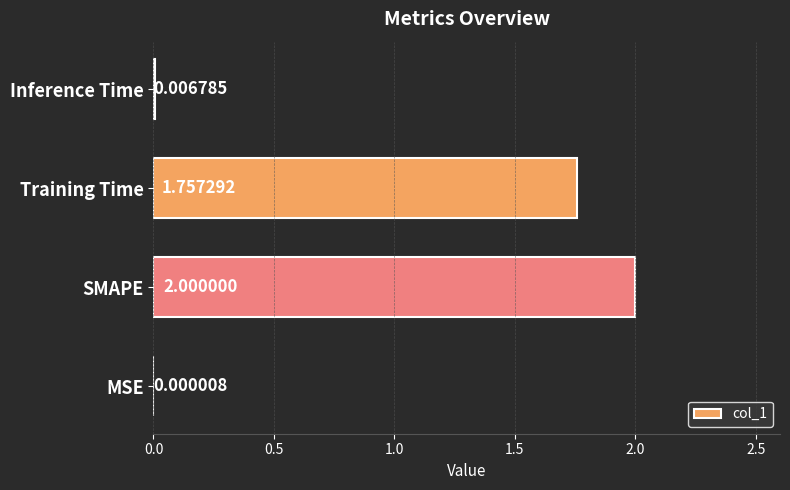

Which label corresponds to the largest value in the chart?

SMAPE